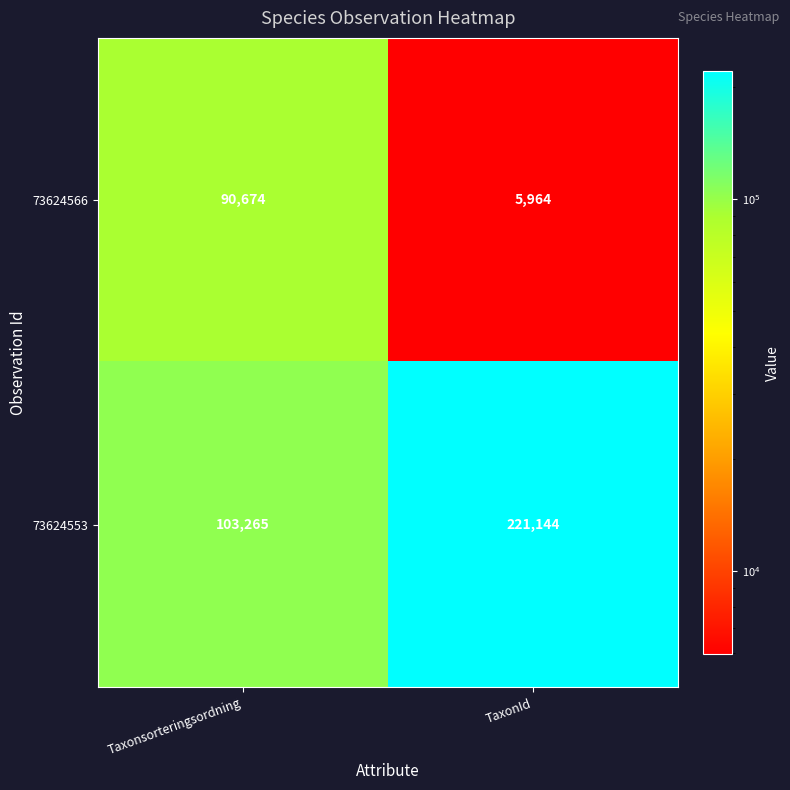

Which series has the largest total across all categories?

73624553